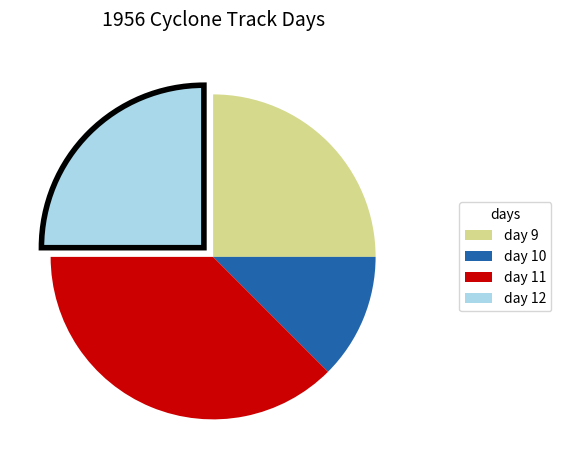

What is the smallest slice in the pie chart?

day 10